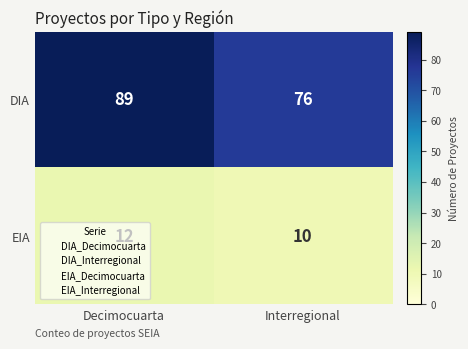

List the series in order of their overall mean, highest first.

DIA, EIA